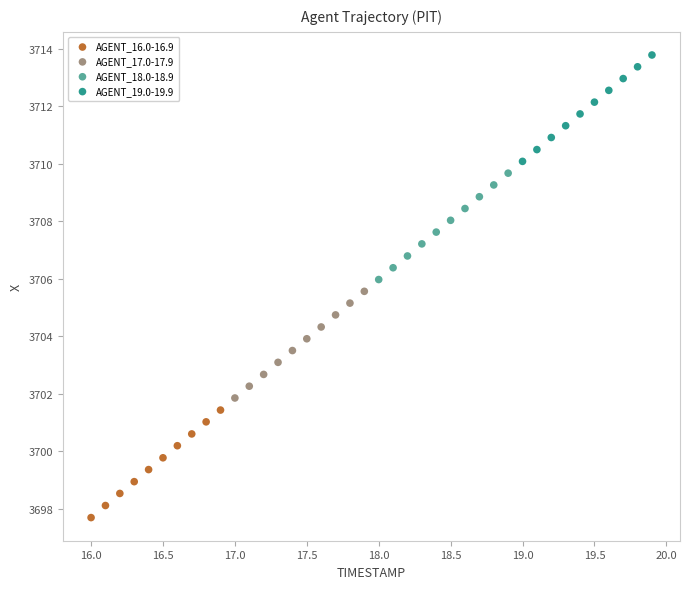

Which series contains the lowest Y value?

AGENT_16.0-16.9